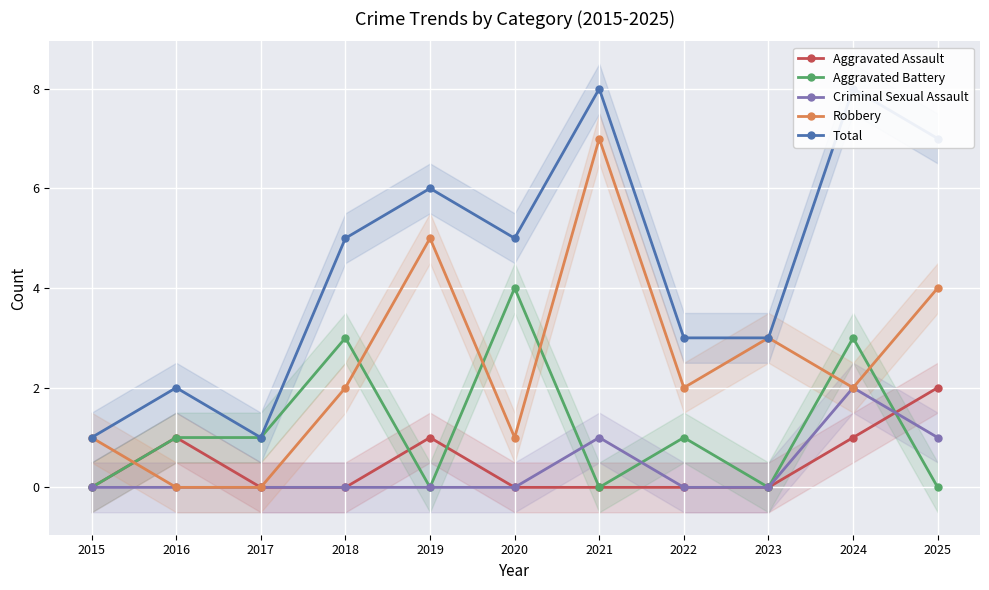

How many data points does each series have?

11